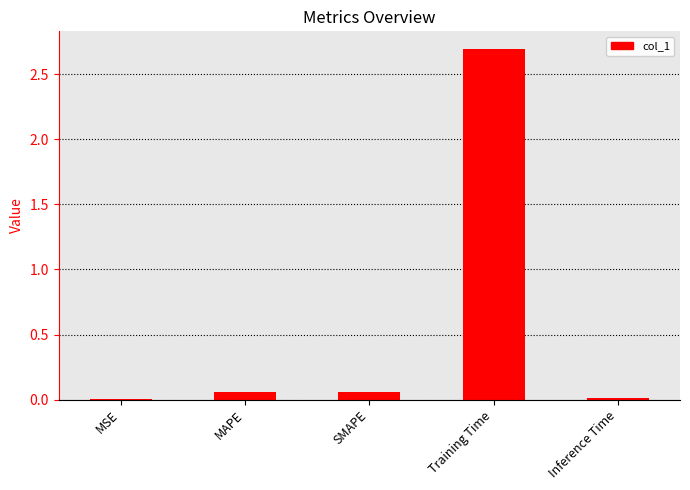

Read the value at Training Time.

2.7